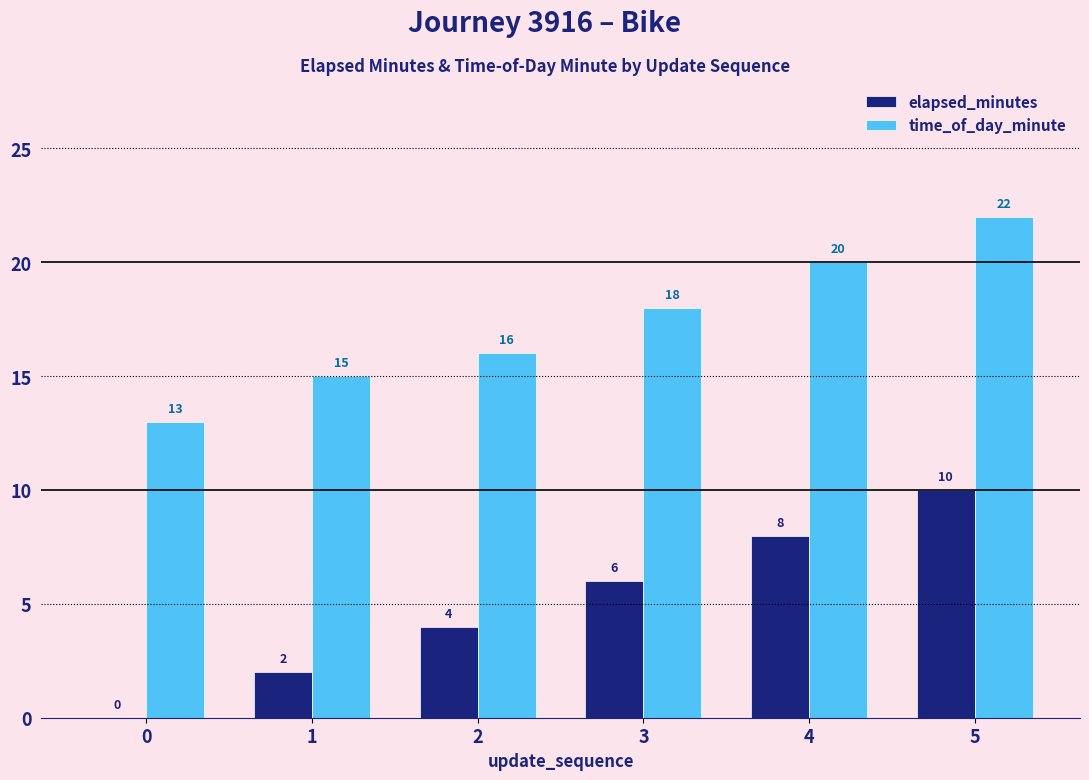

Reading right to left, what are all the values shown in this chart?

elapsed_minutes: 10	8	6	4	2	0
time_of_day_minute: 22	20	18	16	15	13